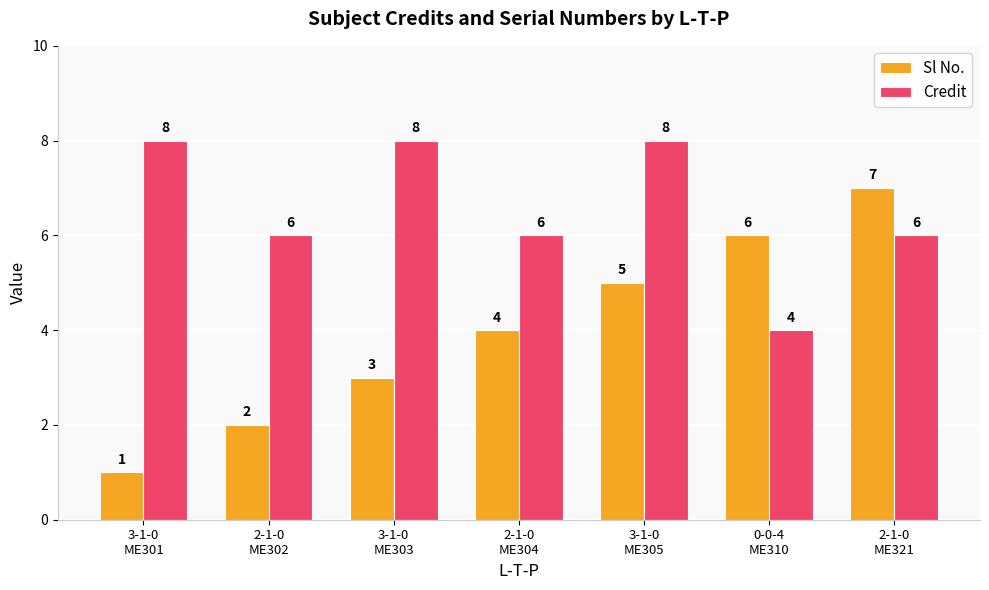

Is the value of Credit at 2-1-0
ME304 greater than the value of Sl No. at 3-1-0
ME305?

Yes